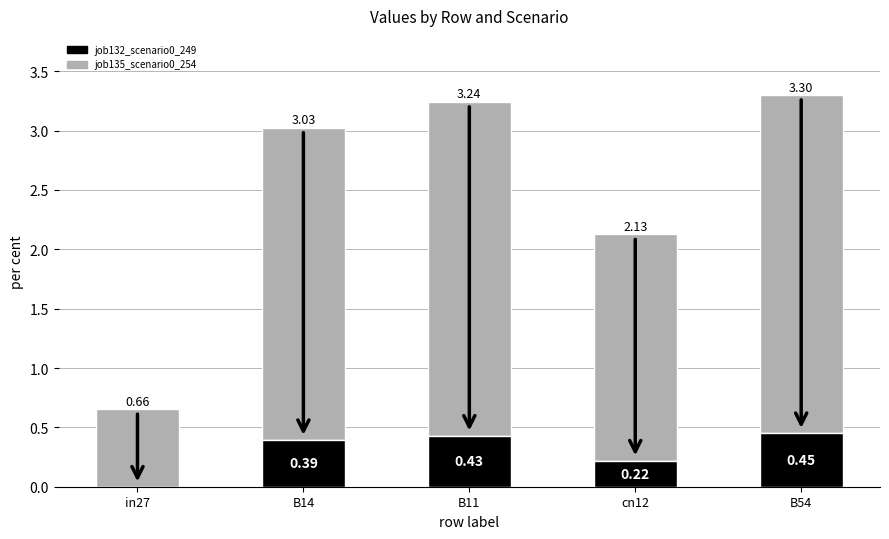

What is the total value across all series at B14?

3.0